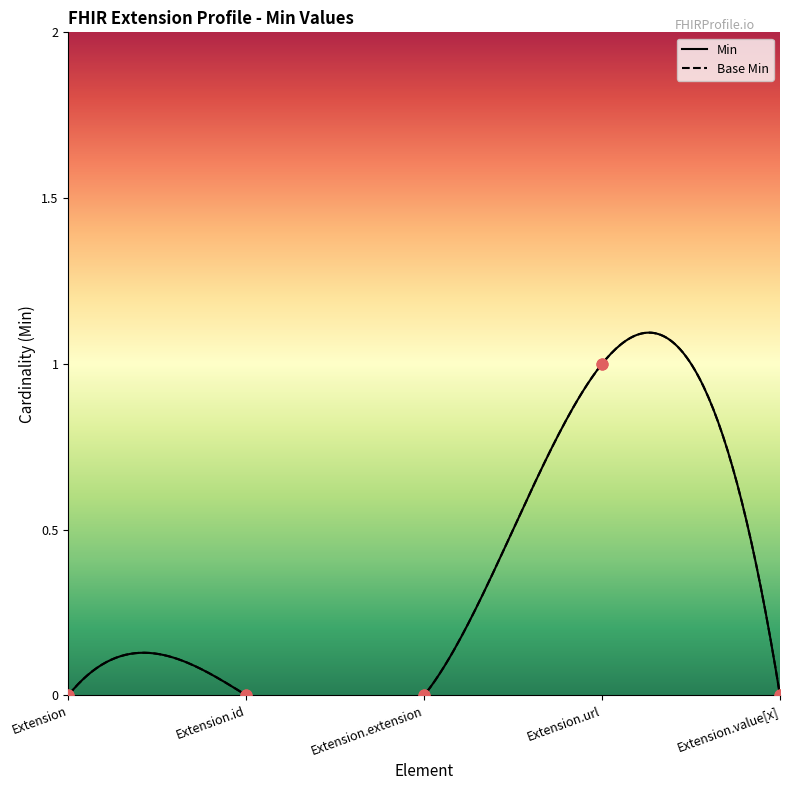

What are all the series names shown in the legend?

Min, Base Min